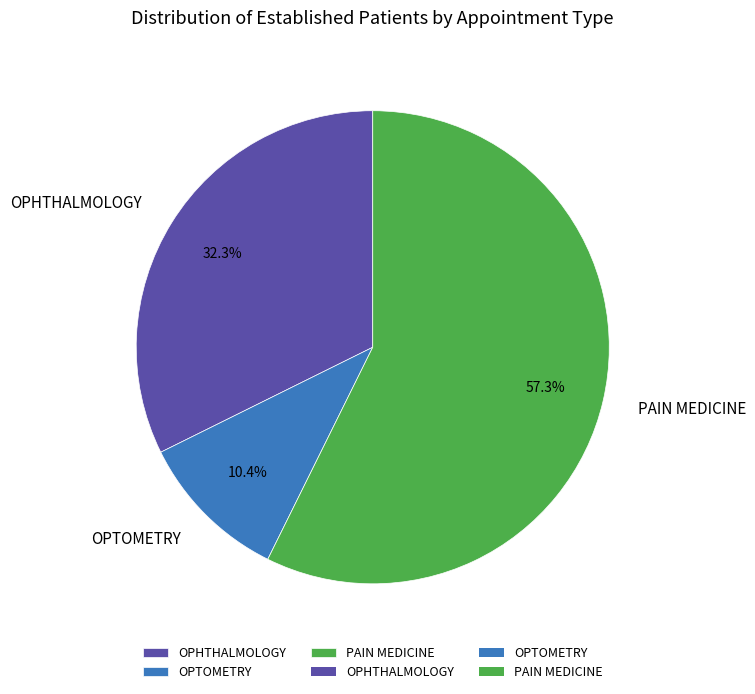

What percentage is the OPTOMETRY slice, to the nearest percent?

10%